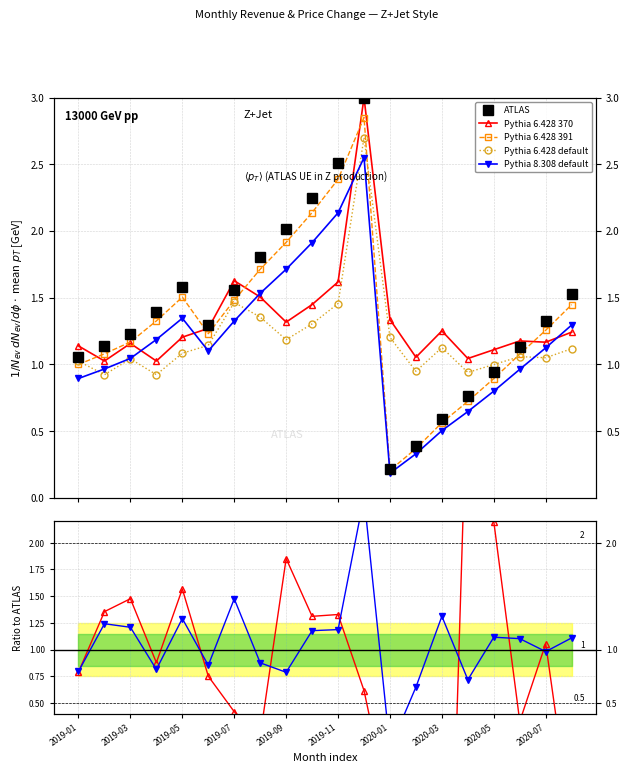

Count the number of categories in the chart.

20